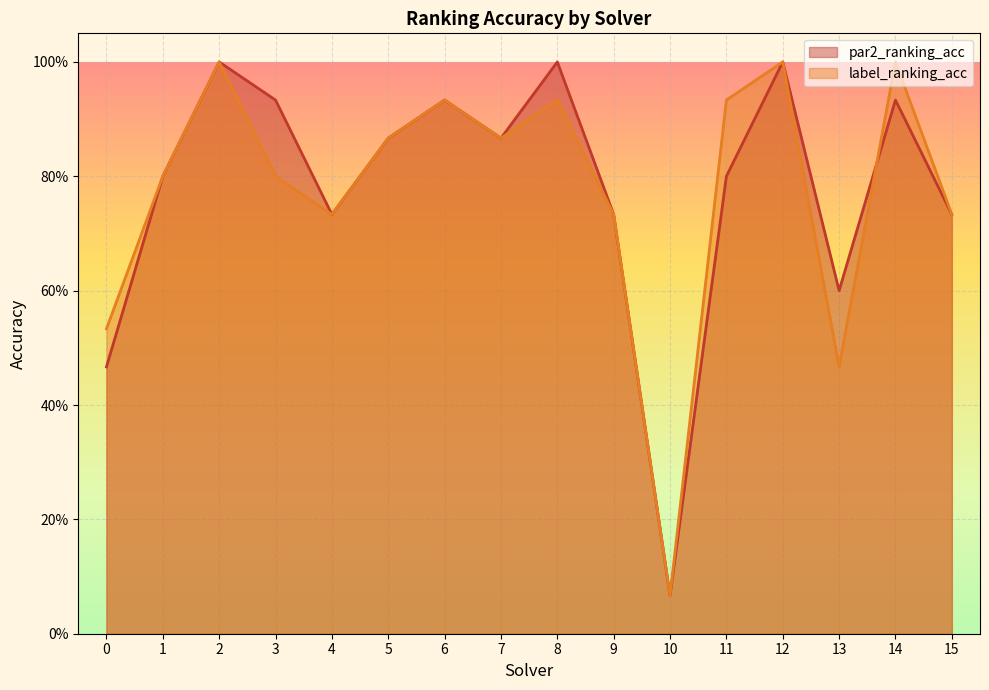

What is the difference between the label_ranking_acc values at 2 and 8?

0.1